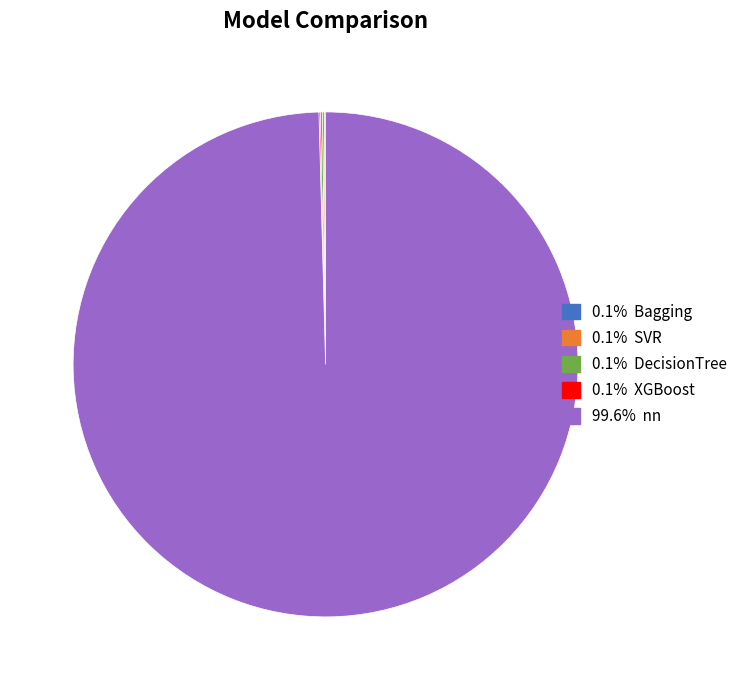

Does any single category account for the majority?

Yes